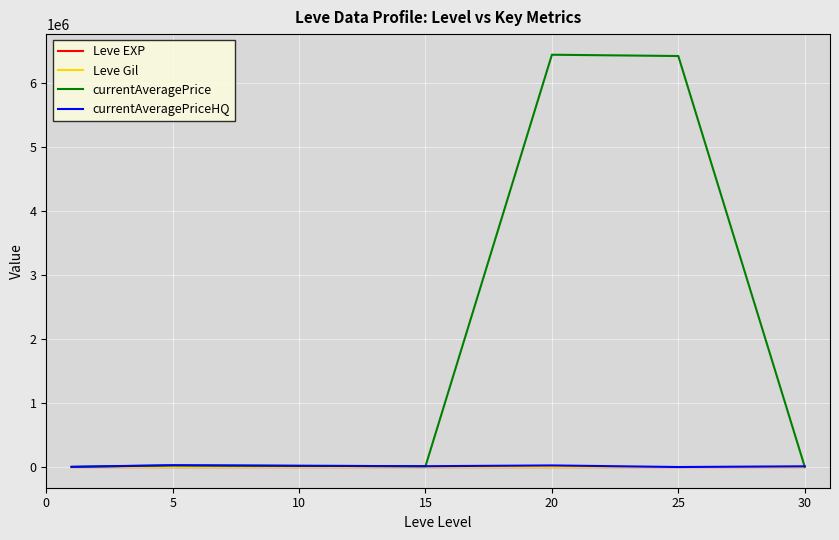

How many times do currentAveragePriceHQ and currentAveragePrice cross each other?

2